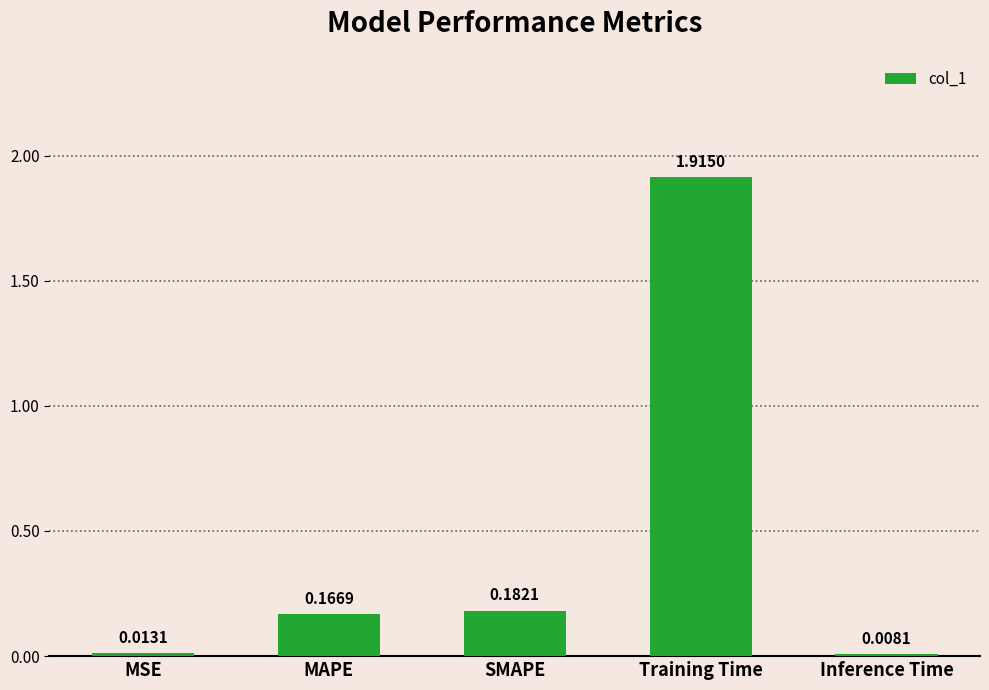

Which label corresponds to the smallest value in the chart?

Inference Time